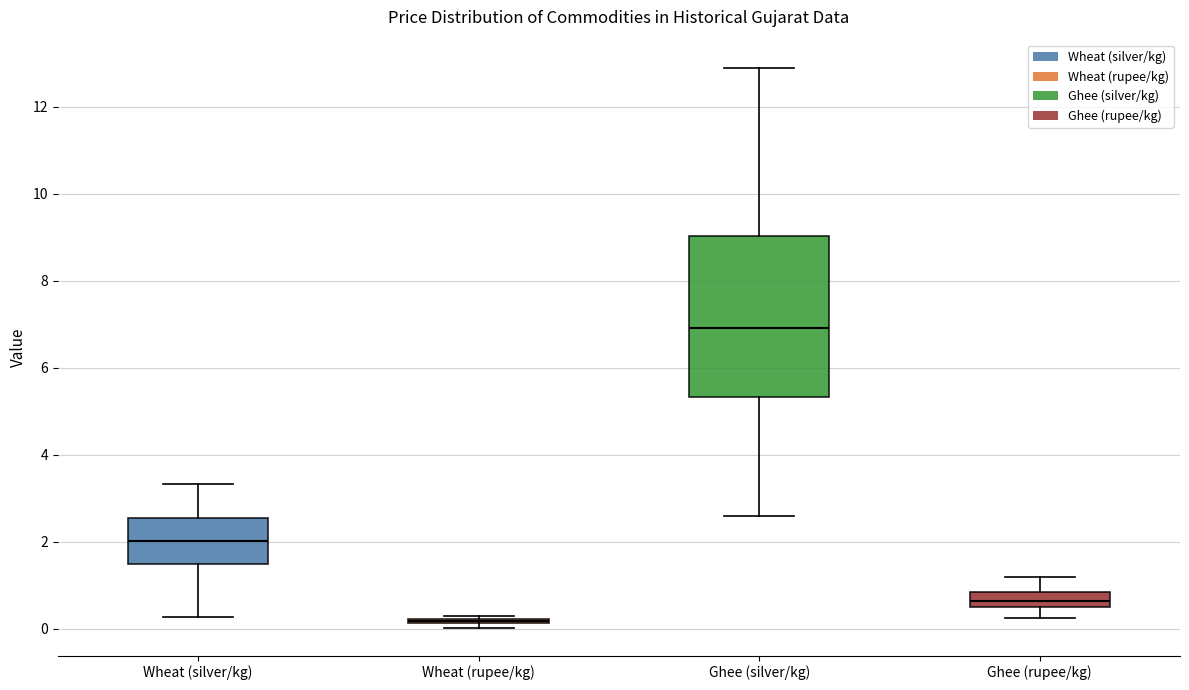

Comparing the boxes themselves (not the whiskers), which one is the tallest?

Ghee (silver/kg)